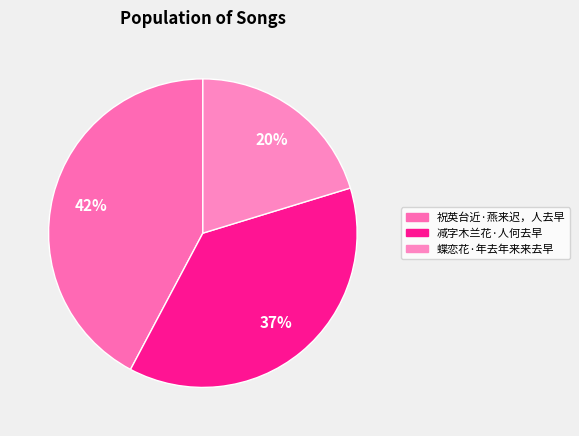

Which has a higher value, 蝶恋花·年去年来来去早 or 减字木兰花·人何去早?

减字木兰花·人何去早